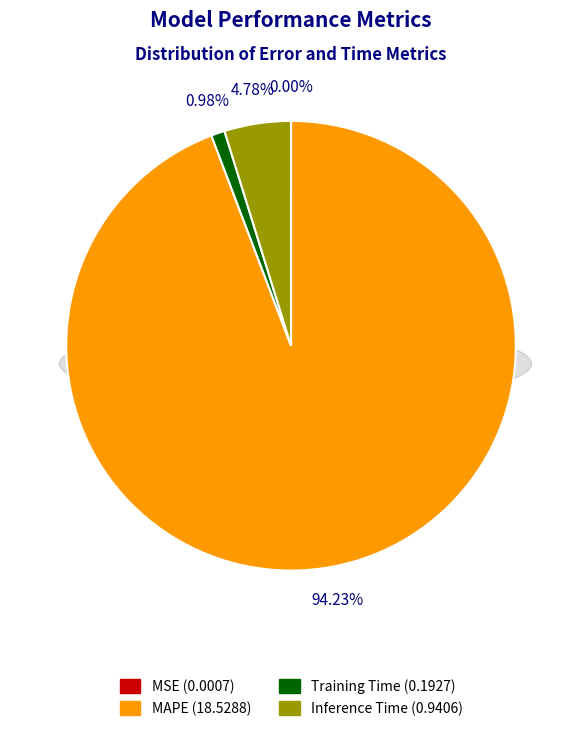

Combined, what portion of the pie is Inference Time and MAPE?

99.0%